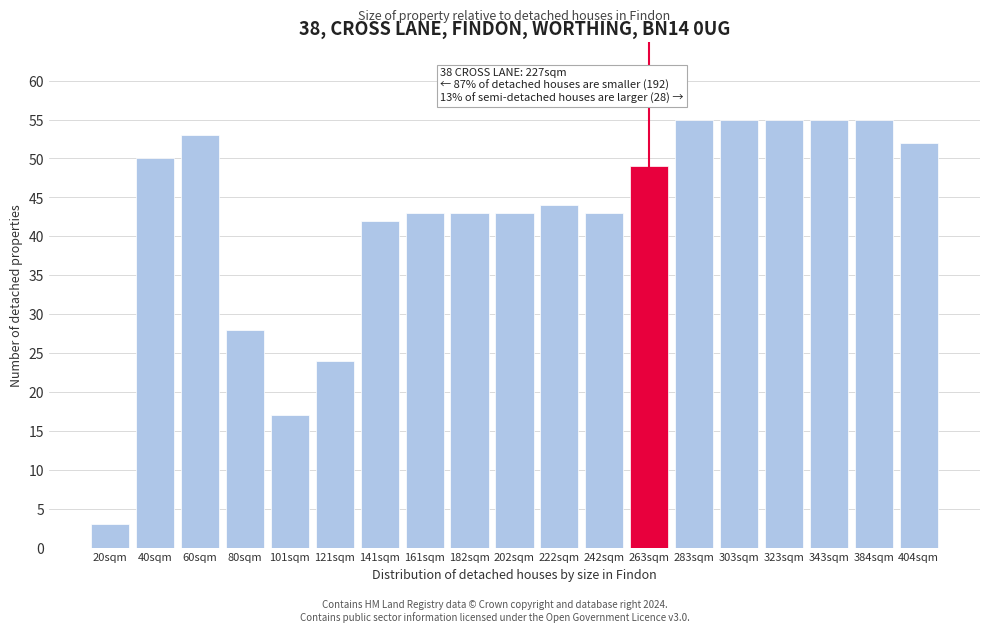

Reading left to right, extract all data points from this chart.

20sqm=3	40sqm=50	60sqm=53	80sqm=28	101sqm=17	121sqm=24	141sqm=42	161sqm=43	182sqm=43	202sqm=43	222sqm=44	242sqm=43	263sqm=49	283sqm=55	303sqm=55	323sqm=55	343sqm=55	384sqm=55	404sqm=52